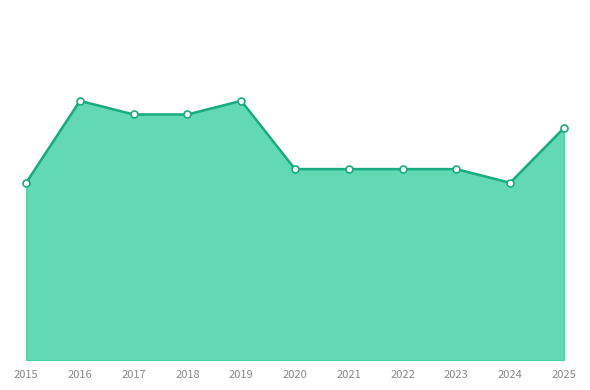

Reading right to left, what are all the values shown in this chart?

2025=17	2024=13	2023=14	2022=14	2021=14	2020=14	2019=19	2018=18	2017=18	2016=19	2015=13